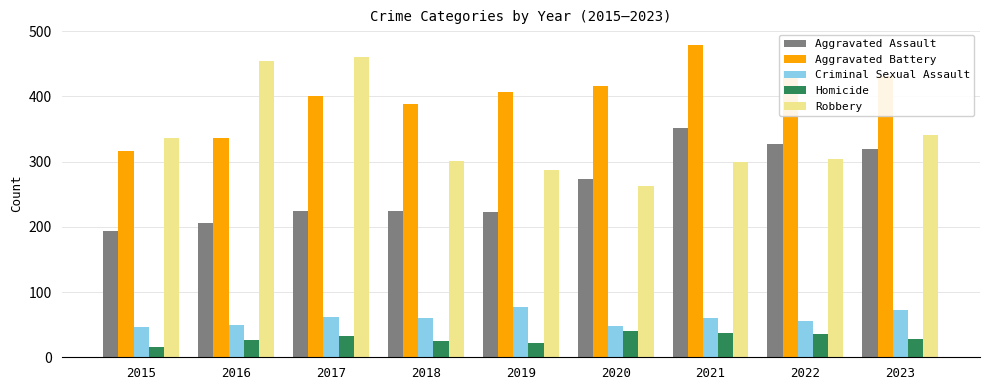

List the labels in order of Aggravated Battery value, smallest first.

2015, 2016, 2018, 2017, 2019, 2020, 2023, 2022, 2021